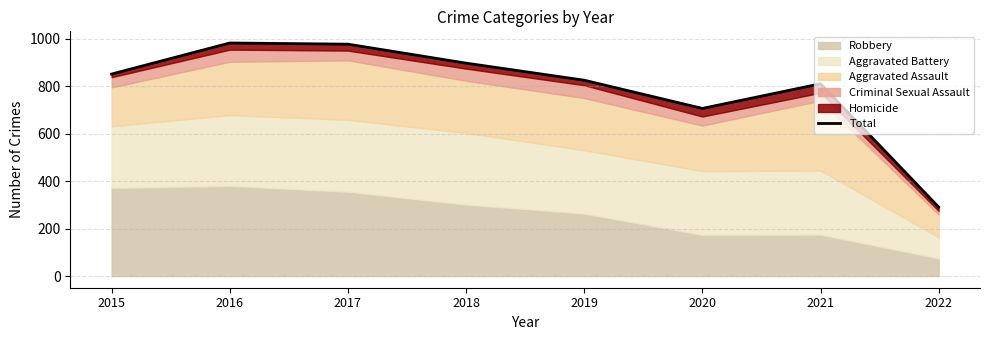

At which label does the data first exceed 852?

2016